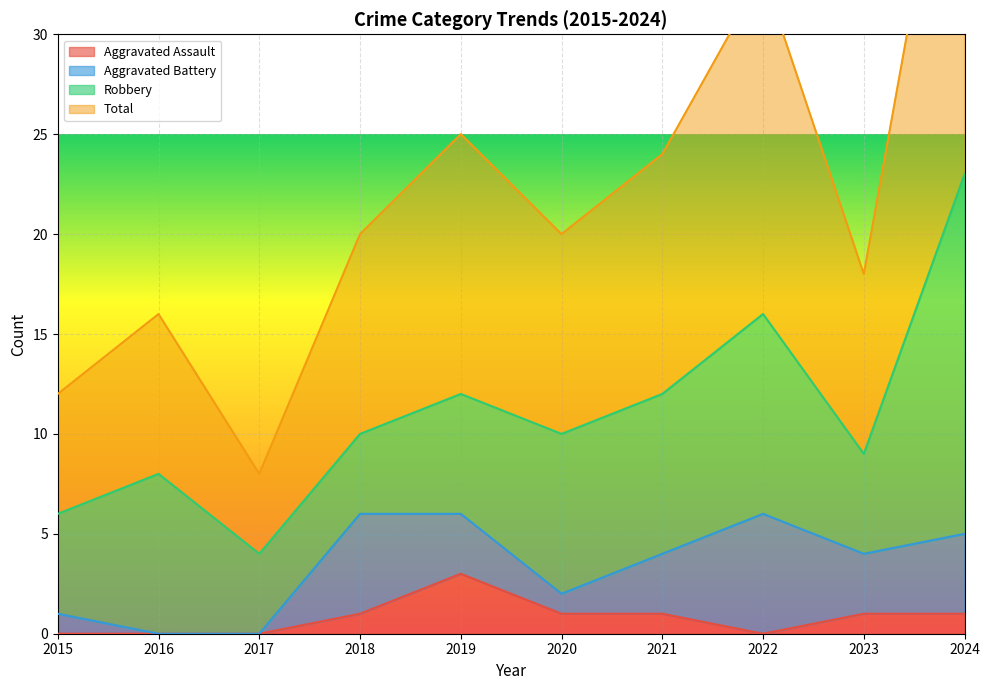

What is the difference between the maximum and second lowest values in the Total series?

34